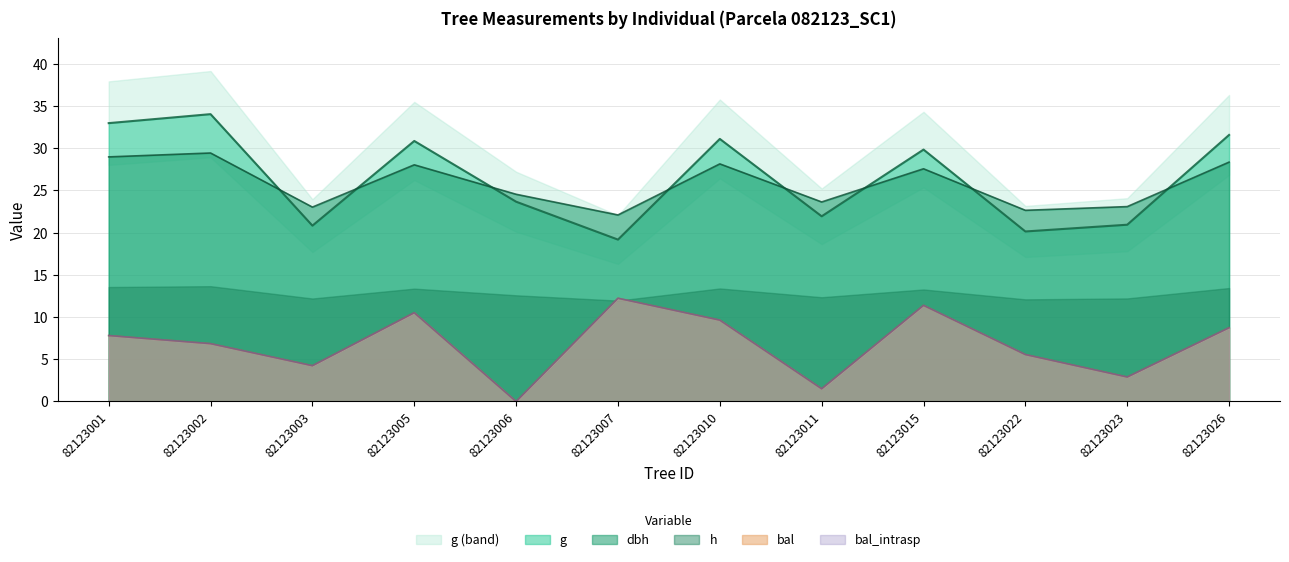

The dbh series shows 23.6 at 82123011. True or false?

True